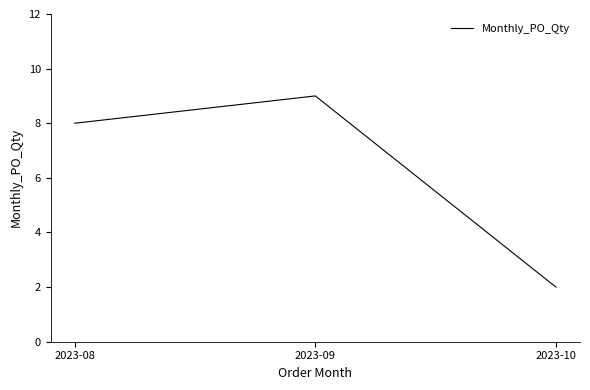

Reading left to right, transcribe all the data shown in this chart.

8	9	2